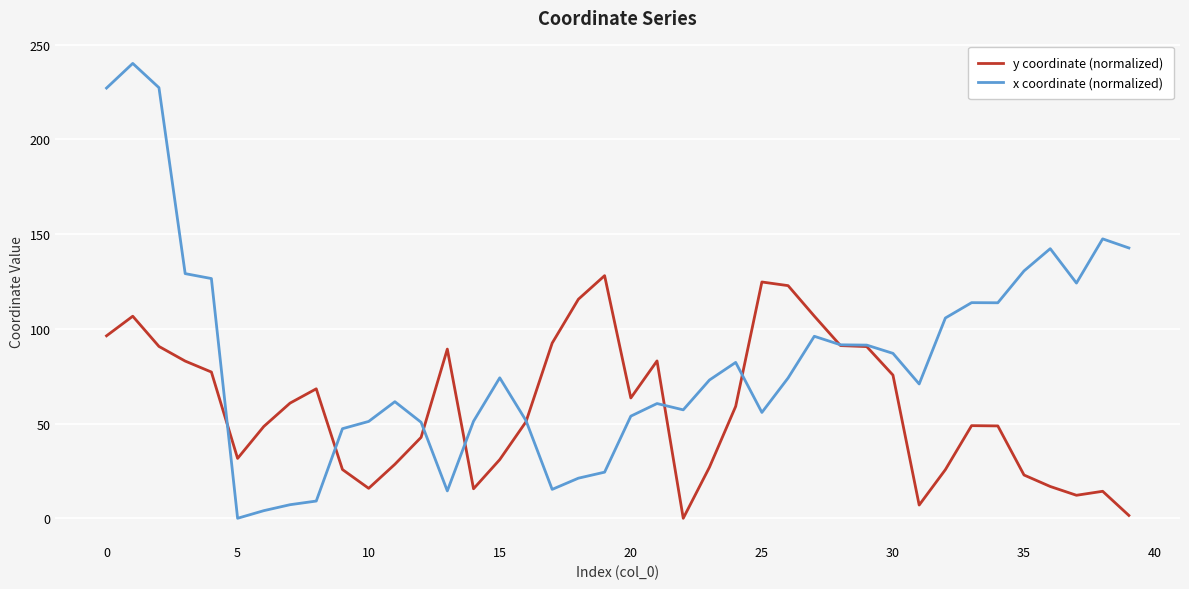

List the series in order of their overall mean, highest first.

x coordinate (normalized), y coordinate (normalized)